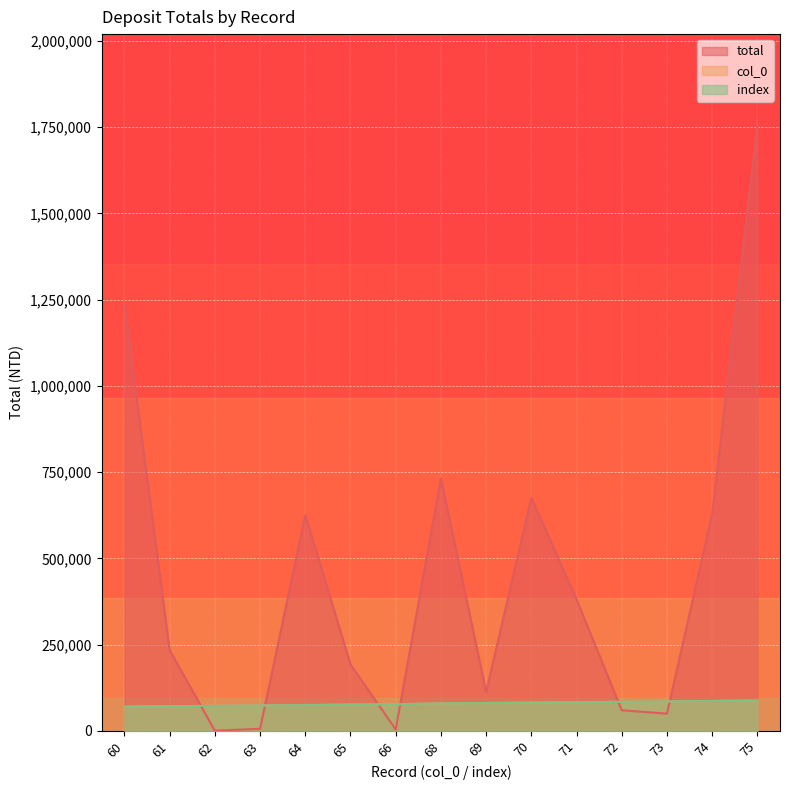

What is the difference between the second highest and minimum values in the col_0 series?

16392.2